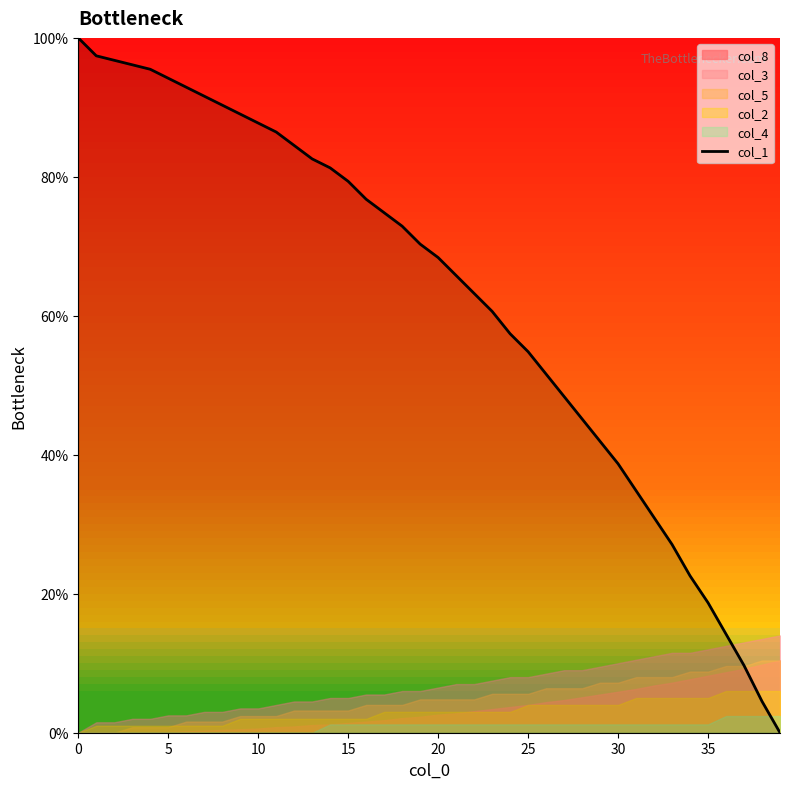

Reading right to left, transcribe all the data shown in this chart.

0.0	4.5	9.7	14.2	18.7	22.6	27.1	31.0	34.8	38.7	41.9	45.2	48.4	51.6	54.8	57.4	60.6	63.2	65.8	68.4	70.3	72.9	74.8	76.8	79.4	81.3	82.6	84.5	86.5	87.7	89.0	90.3	91.6	92.9	94.2	95.5	96.1	96.8	97.4	100.0